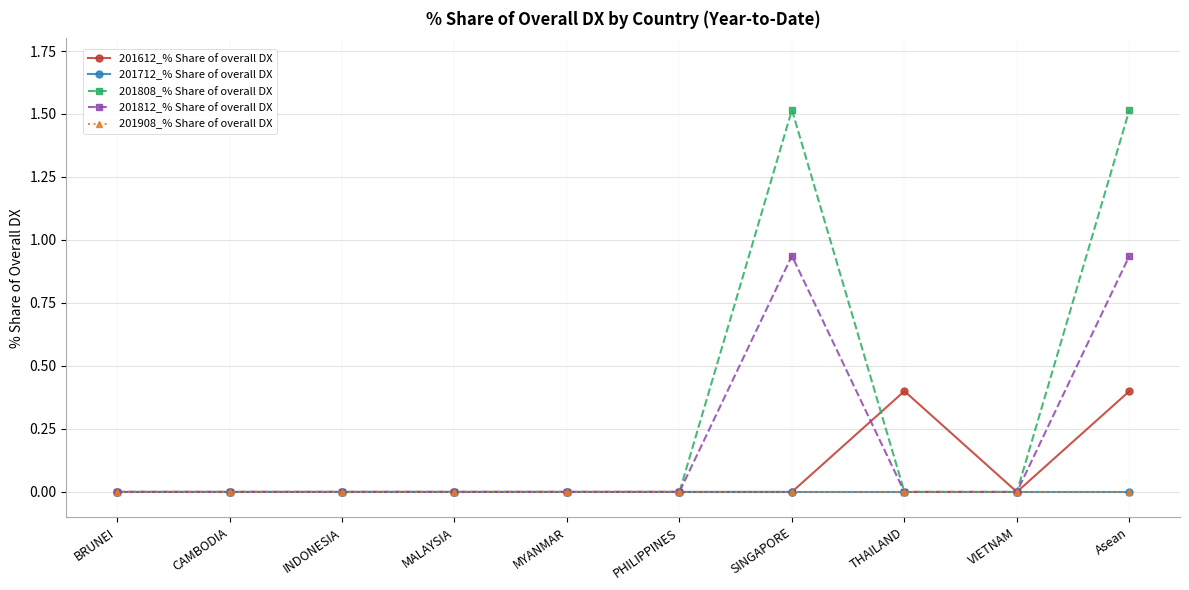

Which category has the lowest value across all series?

BRUNEI